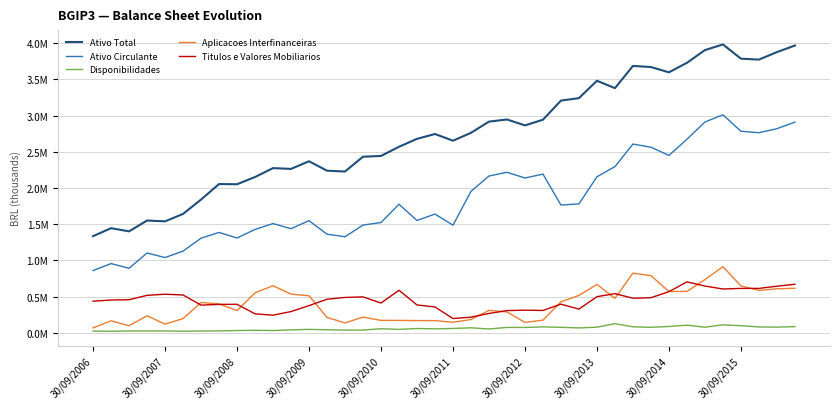

True or false: Aplicacoes Interfinanceiras and Ativo Circulante intersect in this chart.

False